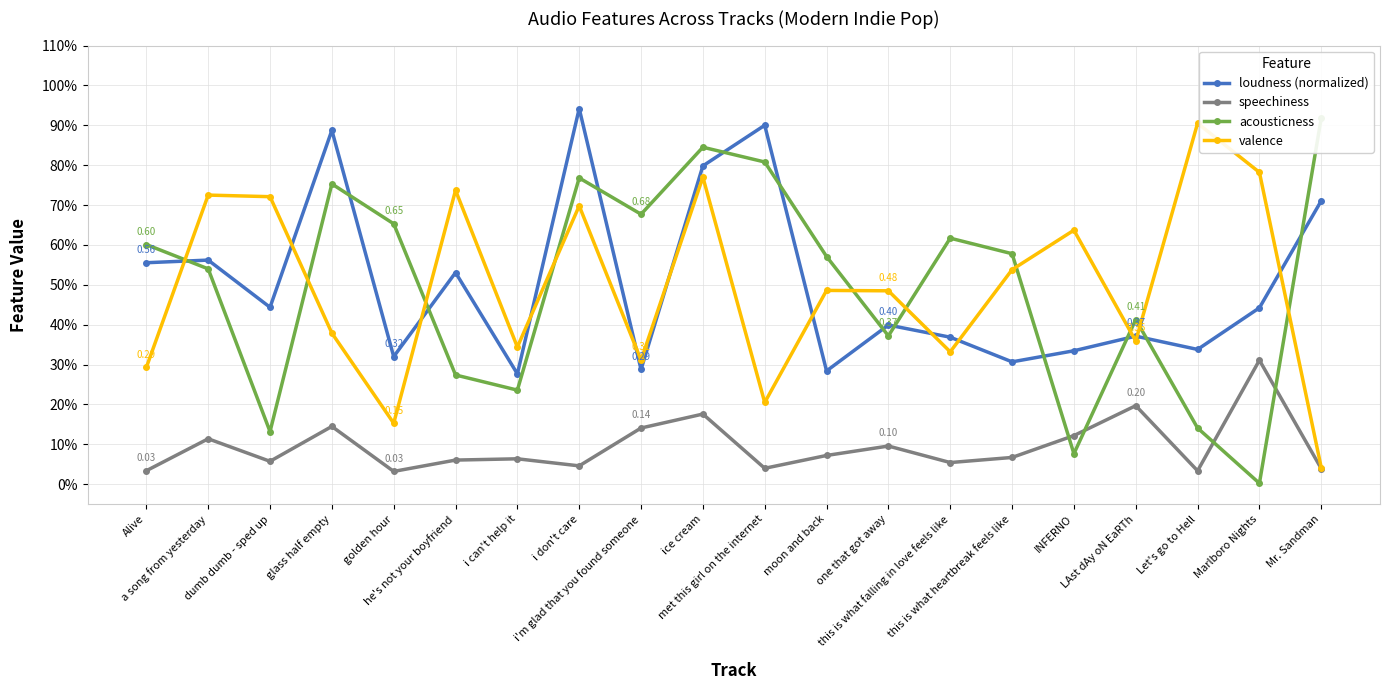

At which label is acousticness closest to 0?

Marlboro Nights